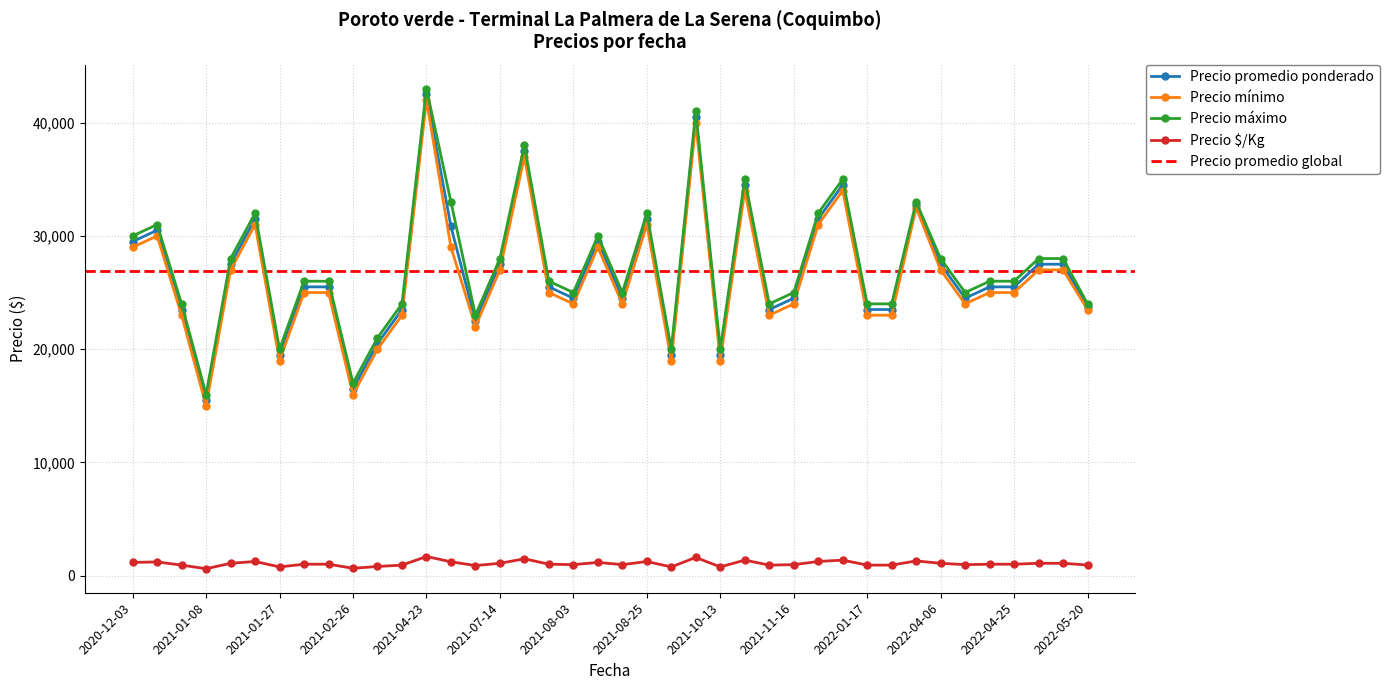

Is it true that Precio $/Kg equals 1354 at 2022-05-20?

False